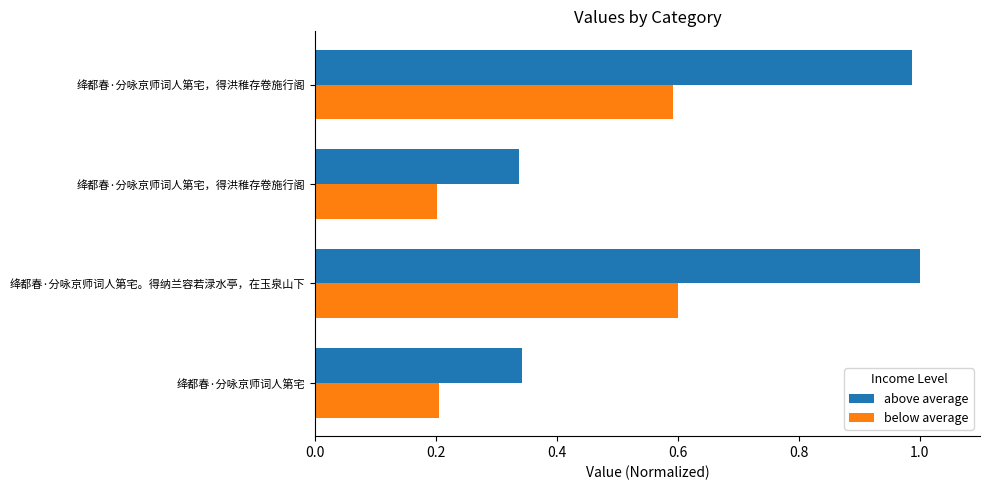

What are all the series names shown in the legend?

above average, below average